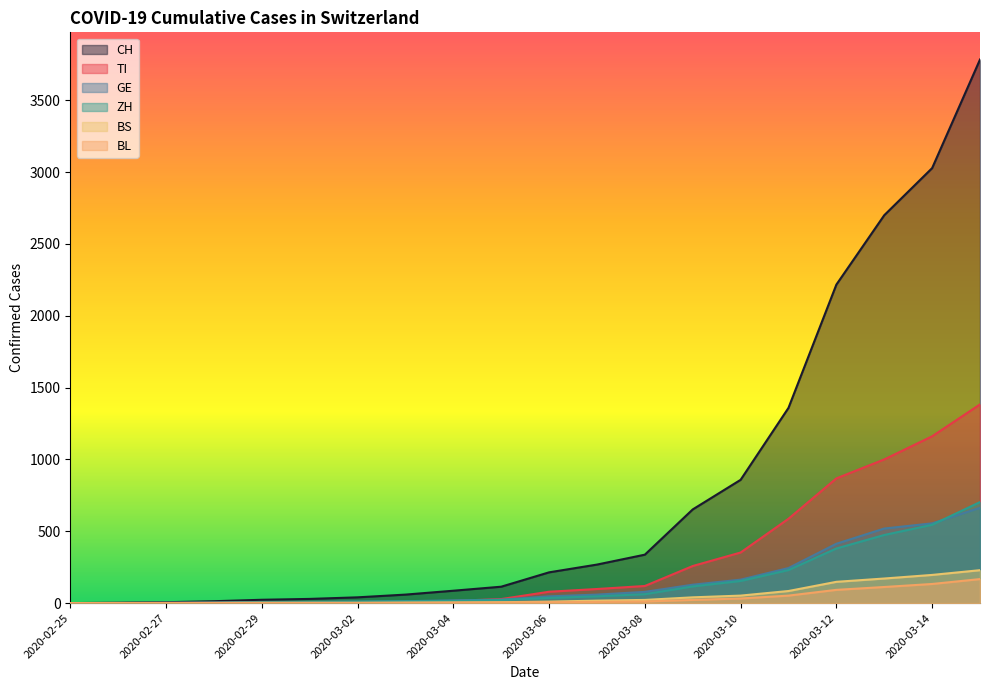

What position from the right is 2020-02-28?

17